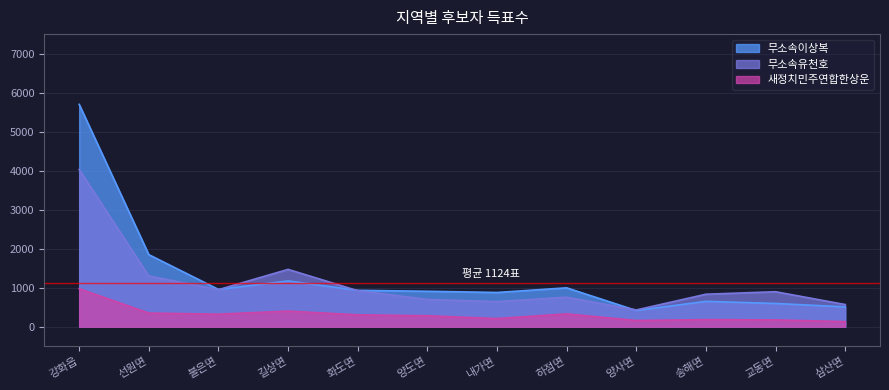

Reading left to right, what are all the values shown in this chart?

새정치민주연합한상운: 974	349	321	400	304	280	208	328	159	181	174	130
무소속유천호: 4029	1299	950	1469	923	698	643	755	429	832	896	568
무소속이상복: 5699	1847	955	1173	932	908	877	996	415	649	595	508